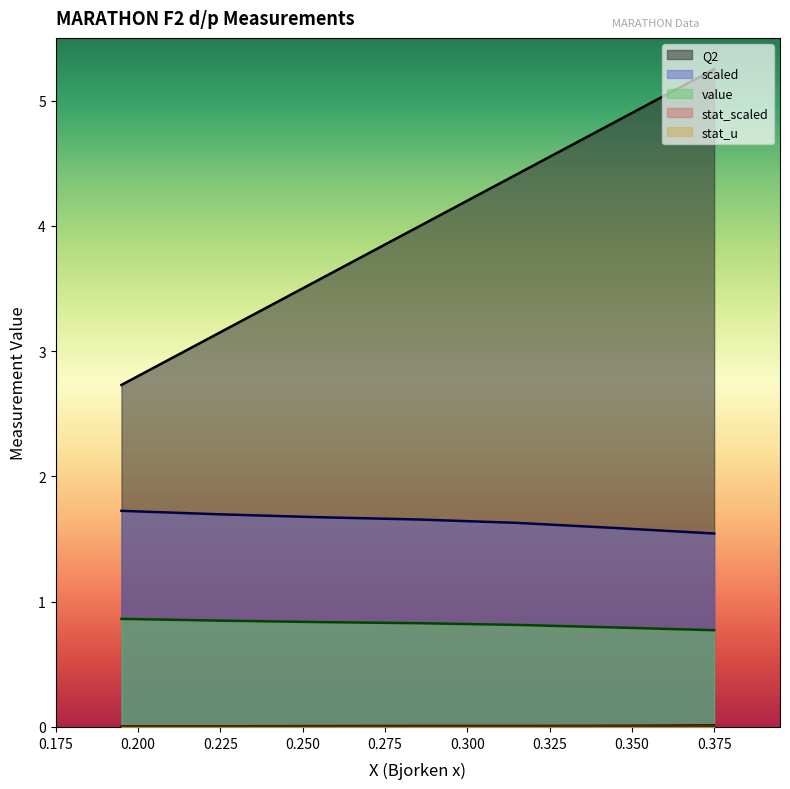

Which series has the largest range (max minus min)?

Q2